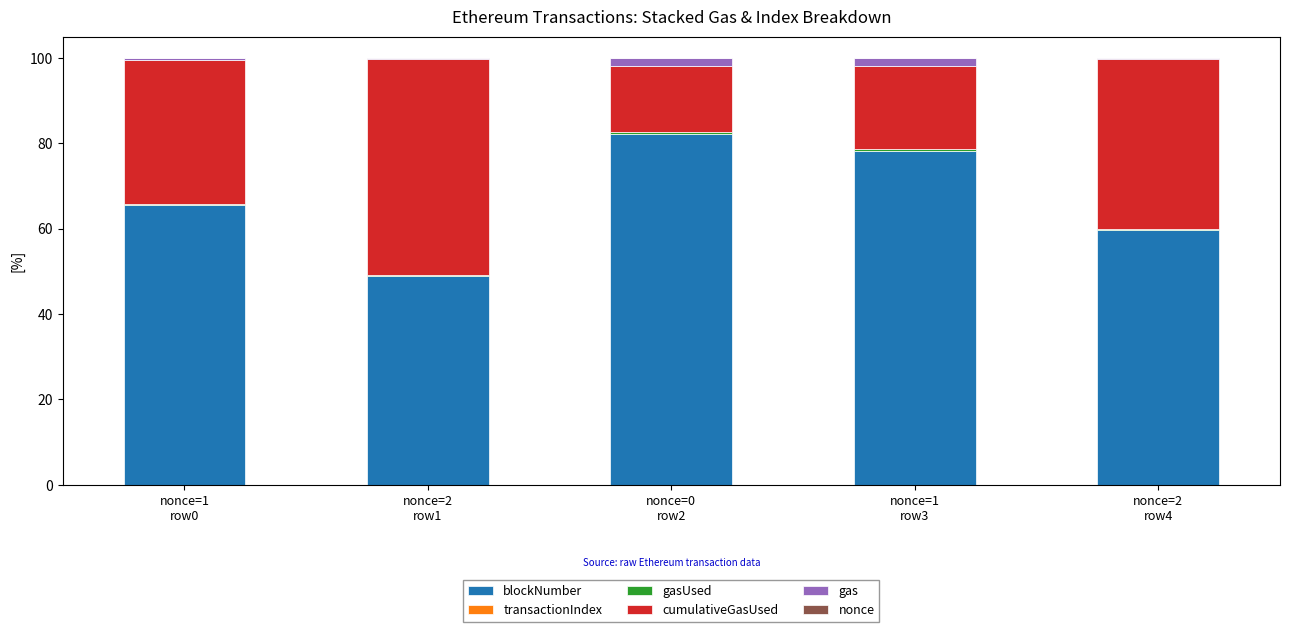

What is the highest value of the blockNumber series?

82.3